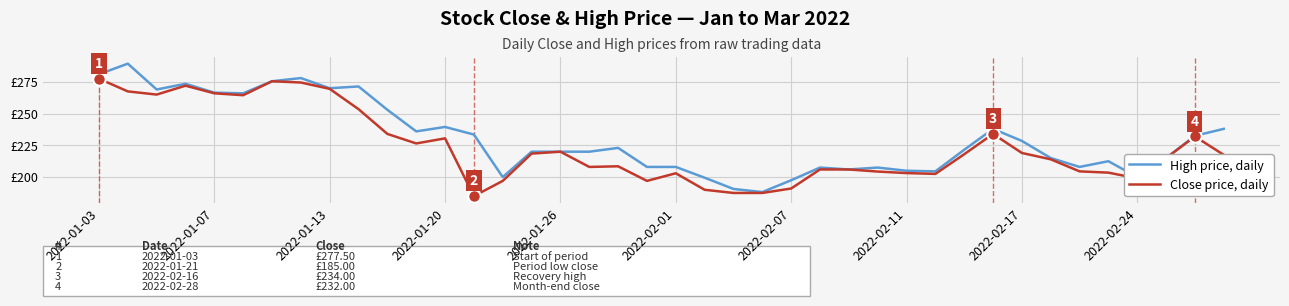

What are all the series names shown in the legend?

High price, daily, Close price, daily